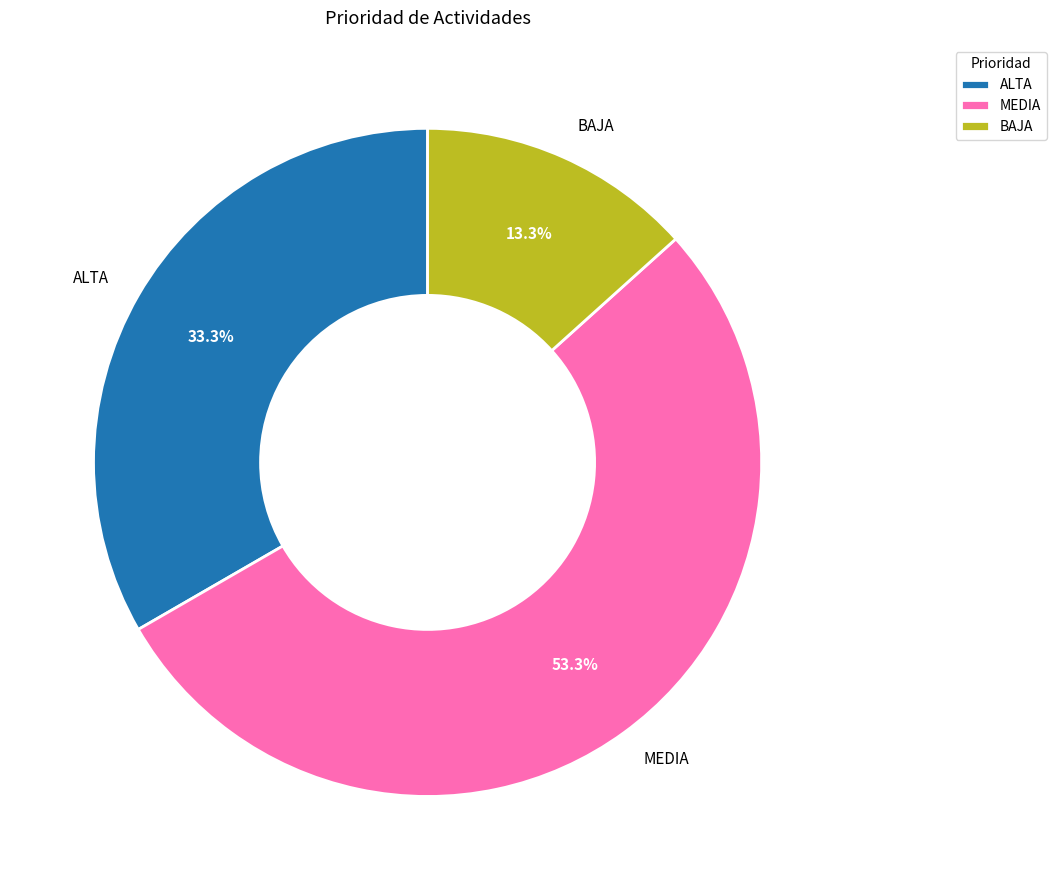

Combined, what portion of the pie is MEDIA and ALTA?

86.7%